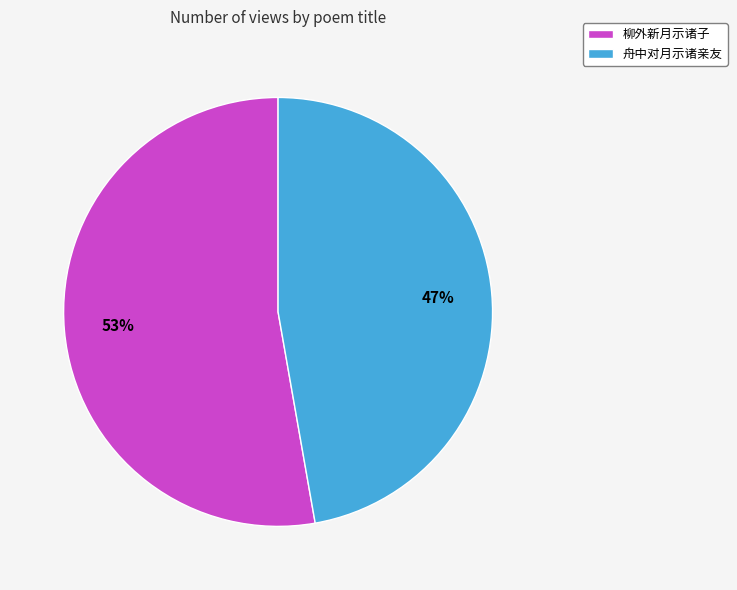

Is it true that 舟中对月示诸亲友 is 47% of the pie?

True